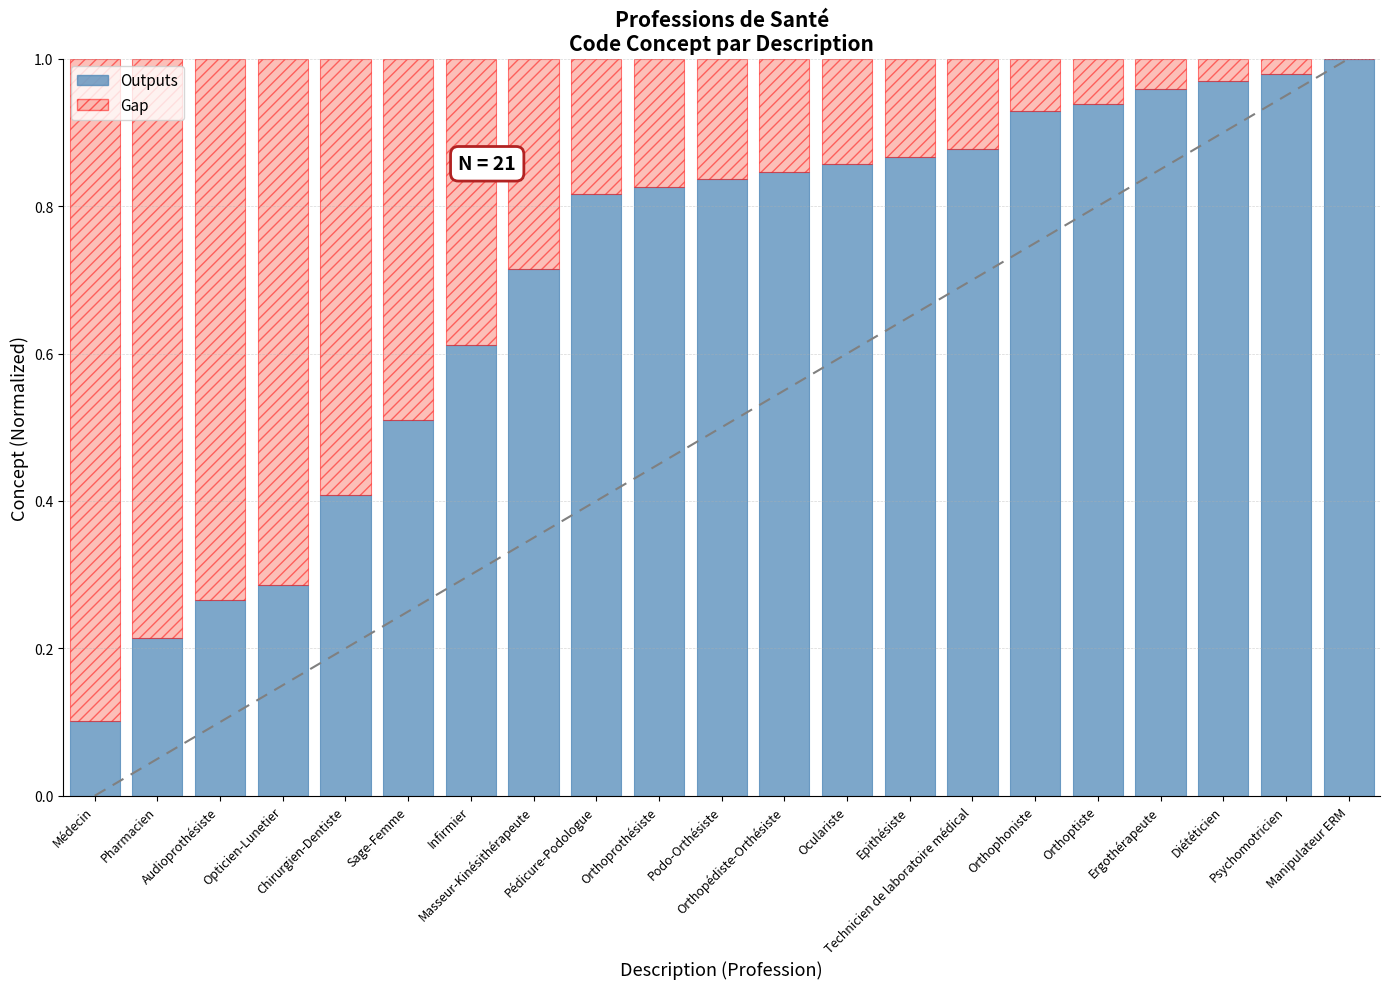

What are all the series names shown in the legend?

Outputs, Gap